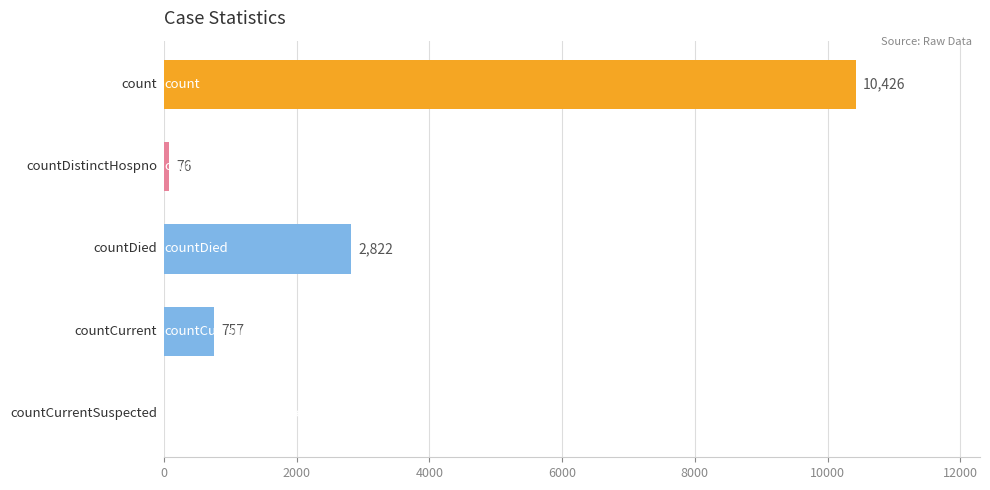

What is the greatest value displayed?

10426